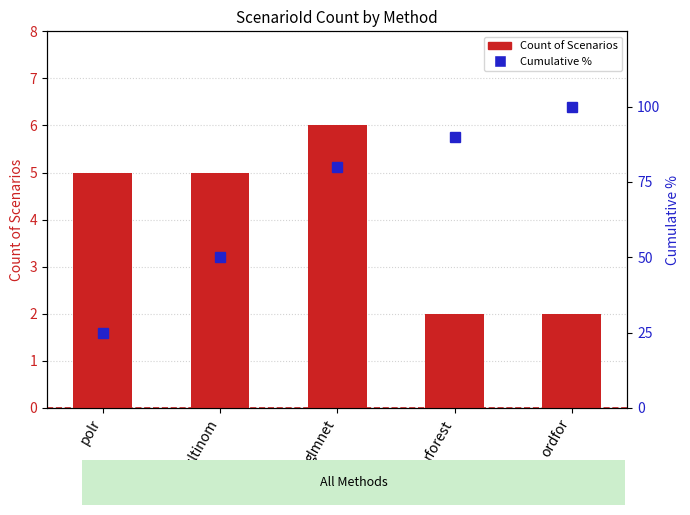

Are the bars horizontal?

No